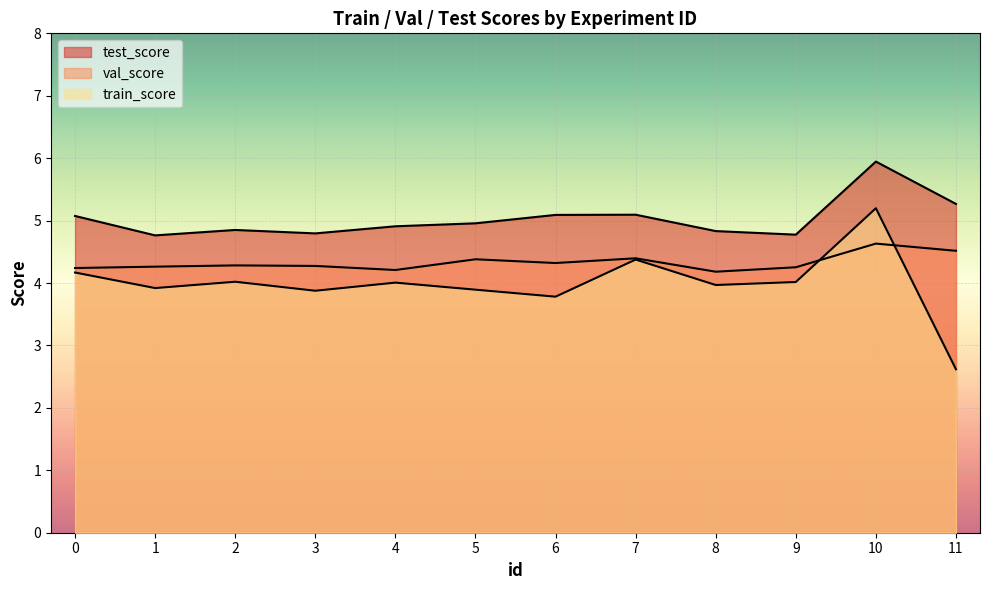

At which category is the sum across all series the highest?

10